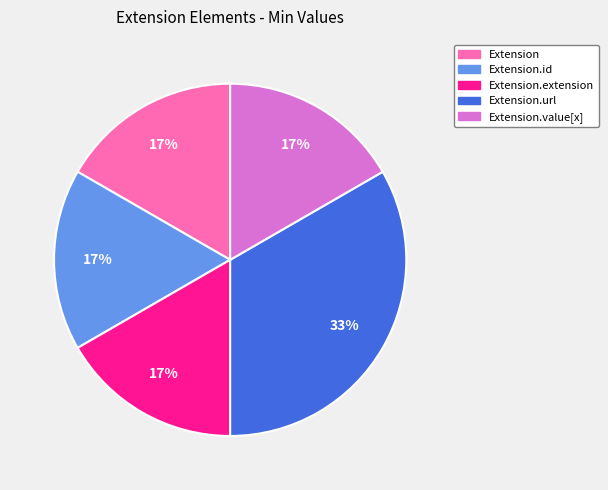

Does any single category account for the majority?

No